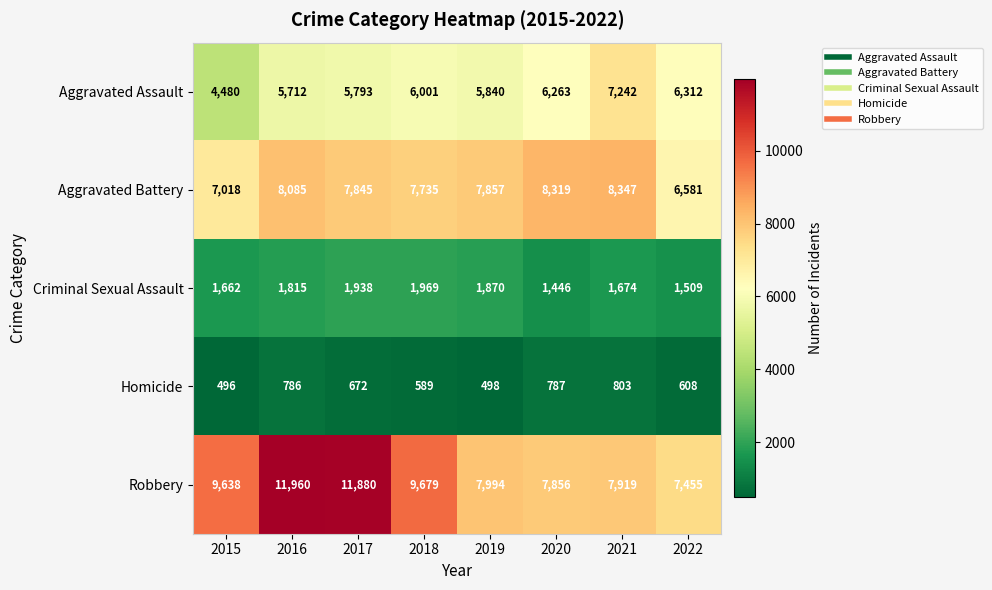

At 2020, list the series in order from smallest to largest.

Homicide, Criminal Sexual Assault, Aggravated Assault, Robbery, Aggravated Battery